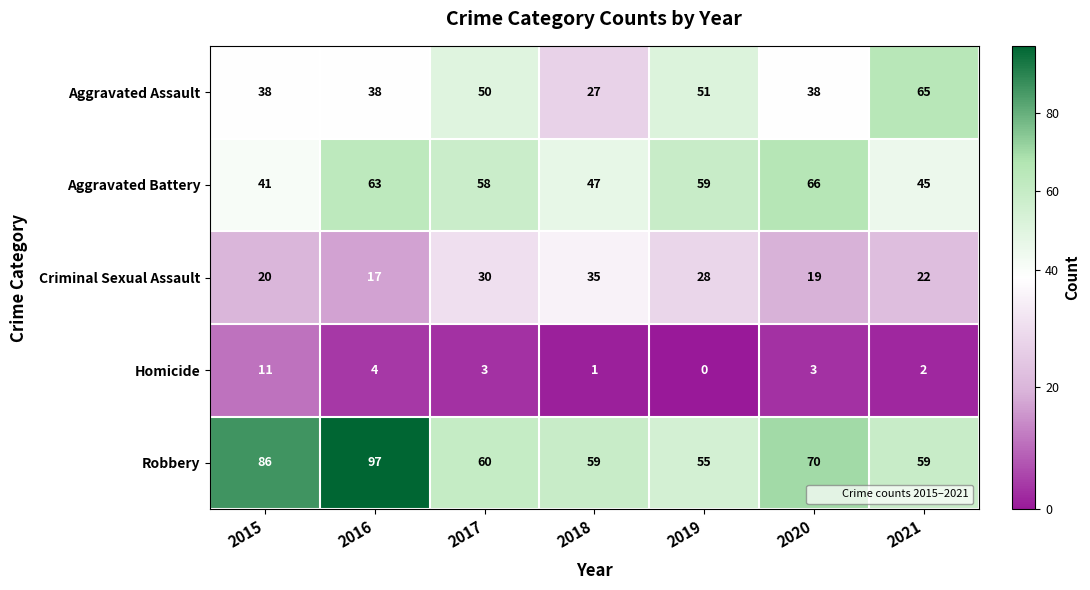

List the series in order of their overall mean, lowest first.

Homicide, Criminal Sexual Assault, Aggravated Assault, Aggravated Battery, Robbery